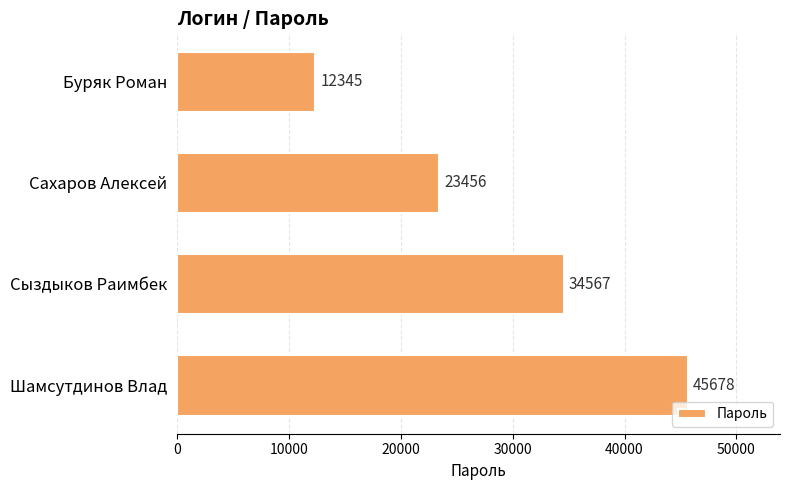

List the labels in order of value, smallest first.

Буряк Роман, Сахаров Алексей, Сыздыков Раимбек, Шамсутдинов Влад